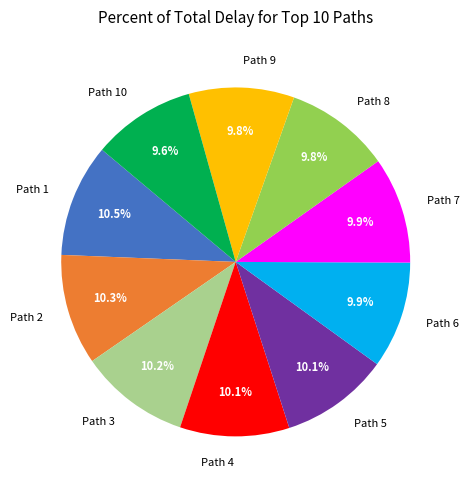

To the nearest percent, what is the combined percentage of Path 8 and Path 7?

20%